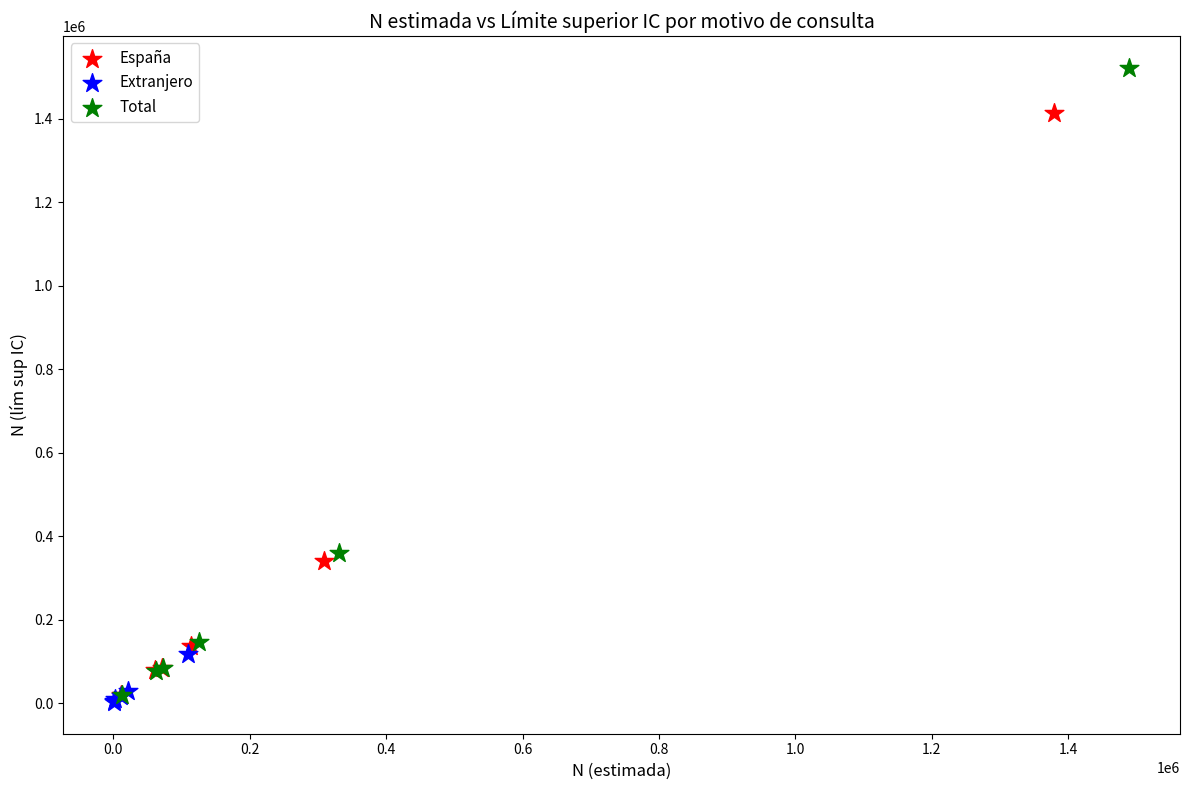

Which series has the widest spread of Y values?

Total